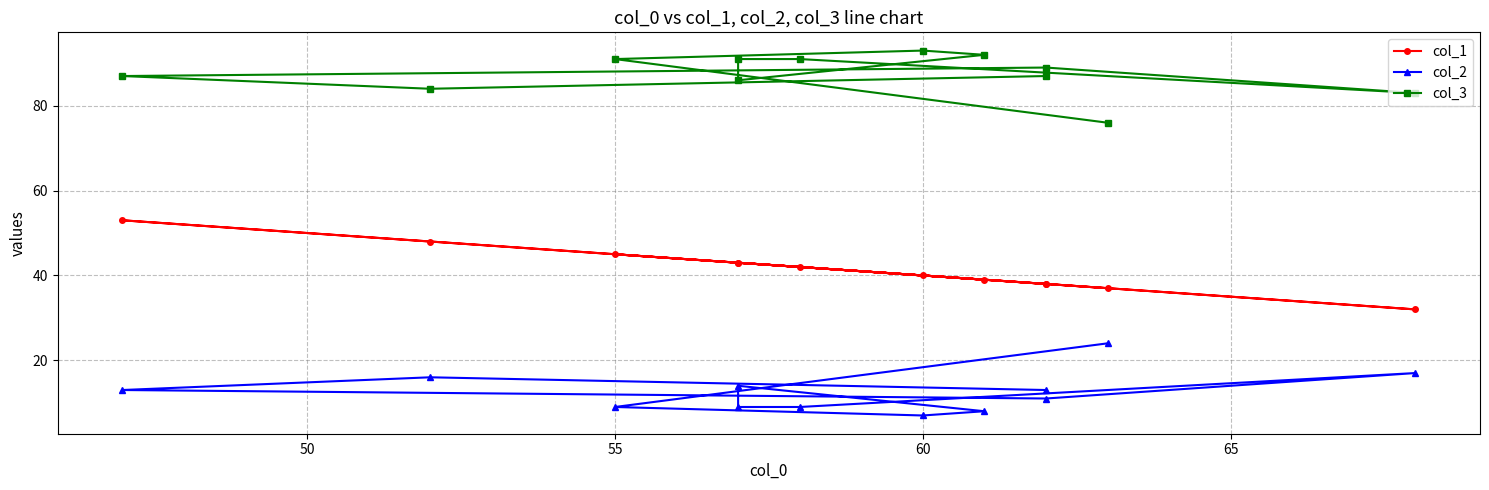

Is the value of col_2 at 11 greater than the value of col_3 at 70?

No